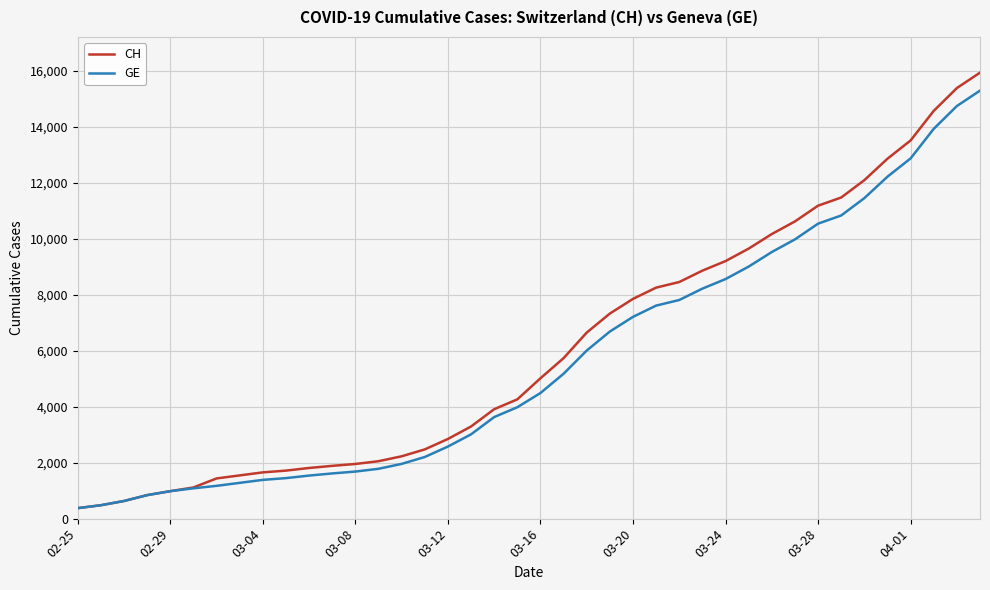

What is the maximum value shown in the chart?

15926